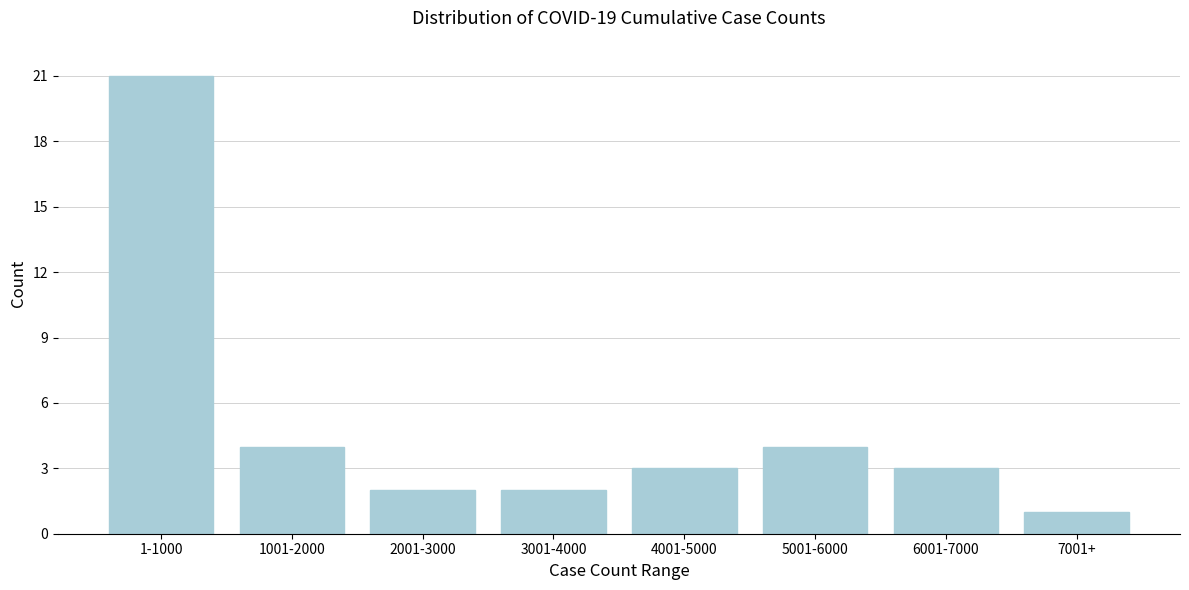

Reading left to right, what are all the values shown in this chart?

21	4	2	2	3	4	3	1